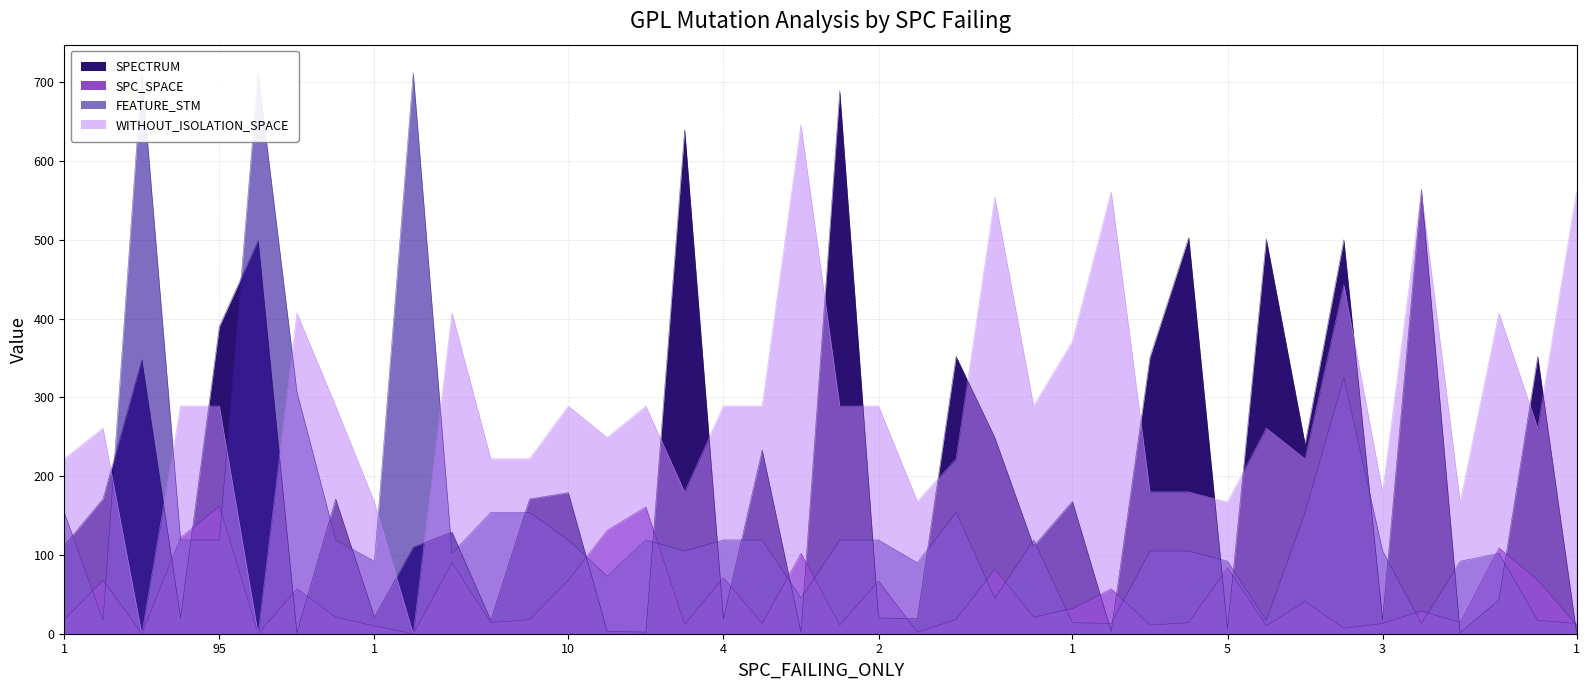

The SPECTRUM series shows 171 at 1. True or false?

True